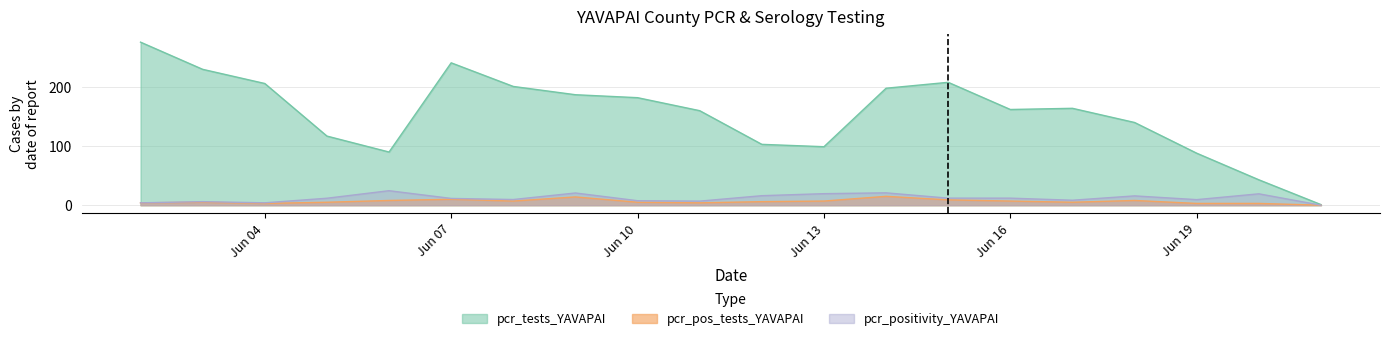

The pcr_tests_YAVAPAI series shows 99.0 at Jun 13. True or false?

True